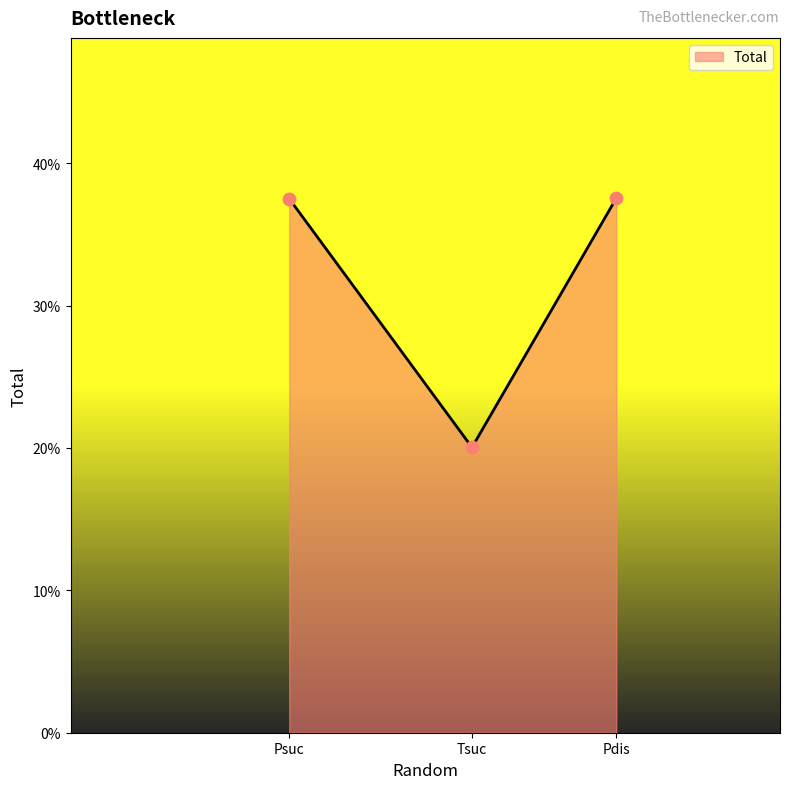

Which has a higher value, Psuc or Pdis?

Pdis